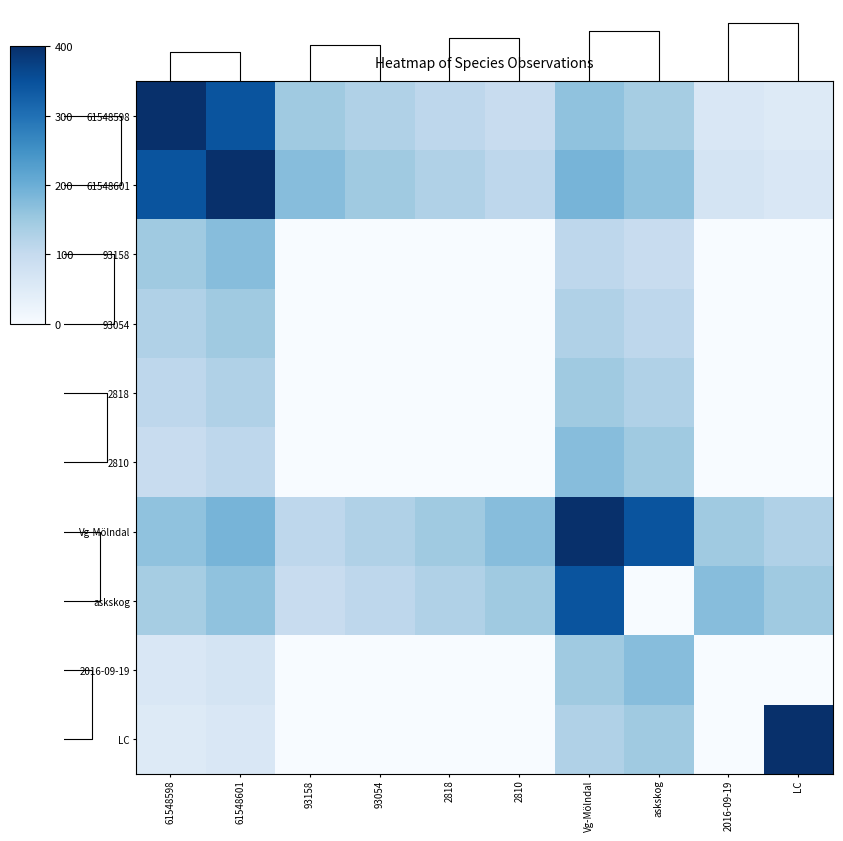

What is the total value across all series at 93054?

515.8